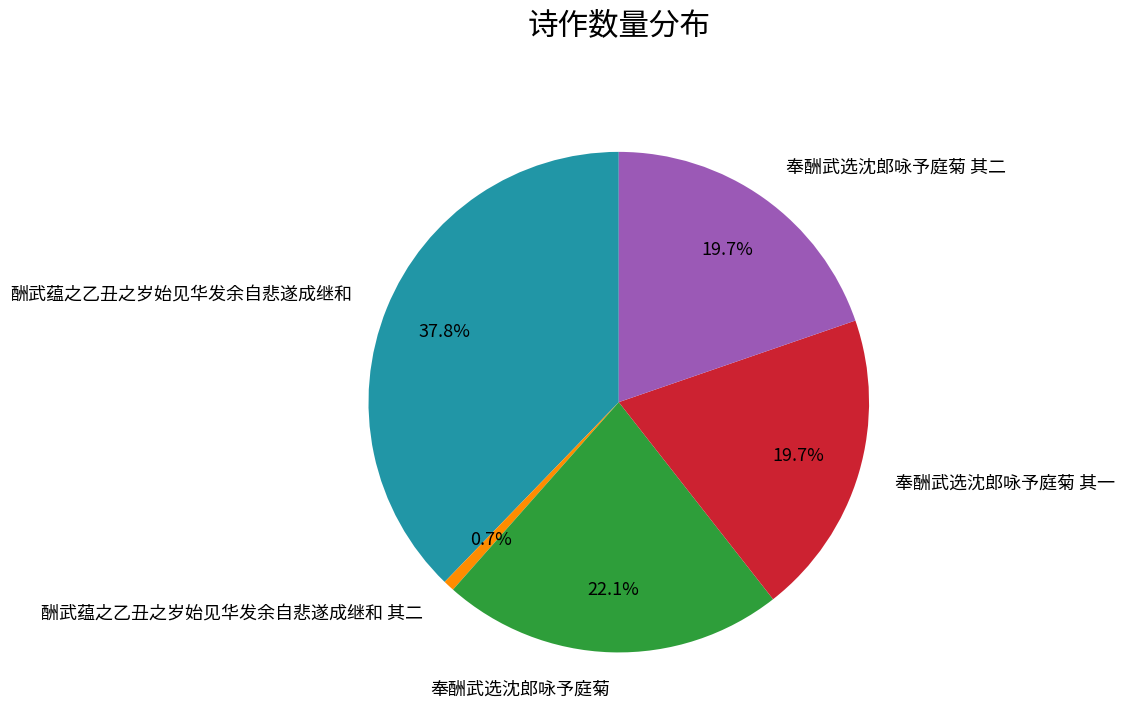

Is it true that 酬武蕴之乙丑之岁始见华发余自悲遂成继和 is 26% of the pie?

False